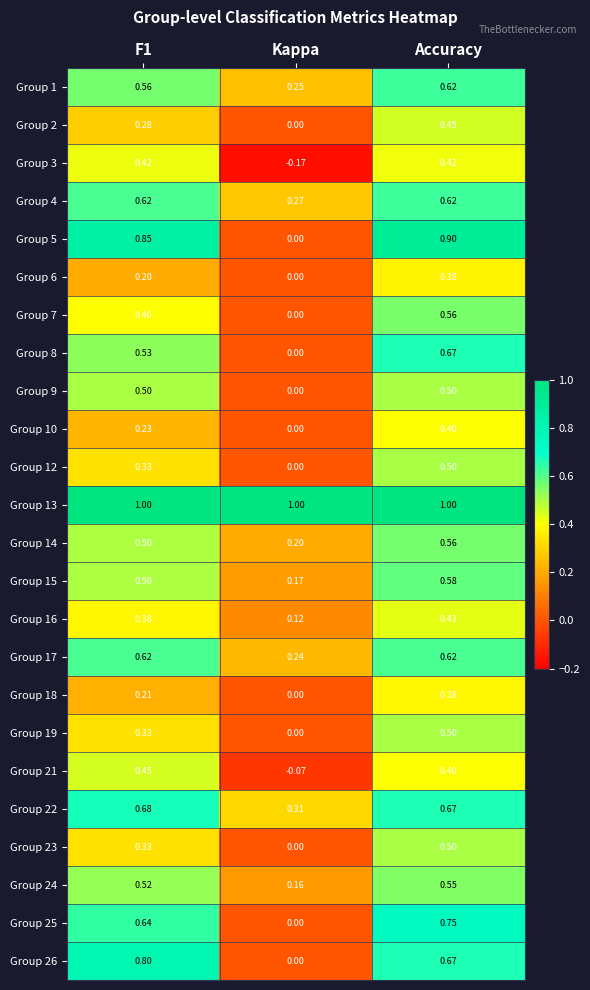

Count the number of data series in this chart.

24